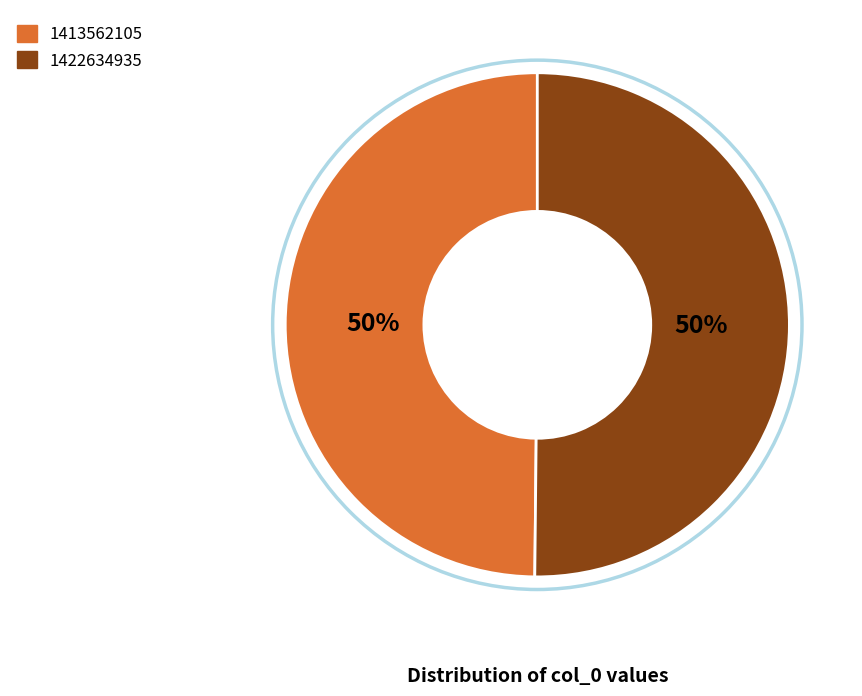

To the nearest percent, what is the combined percentage of 1413562105 and 1422634935?

100%